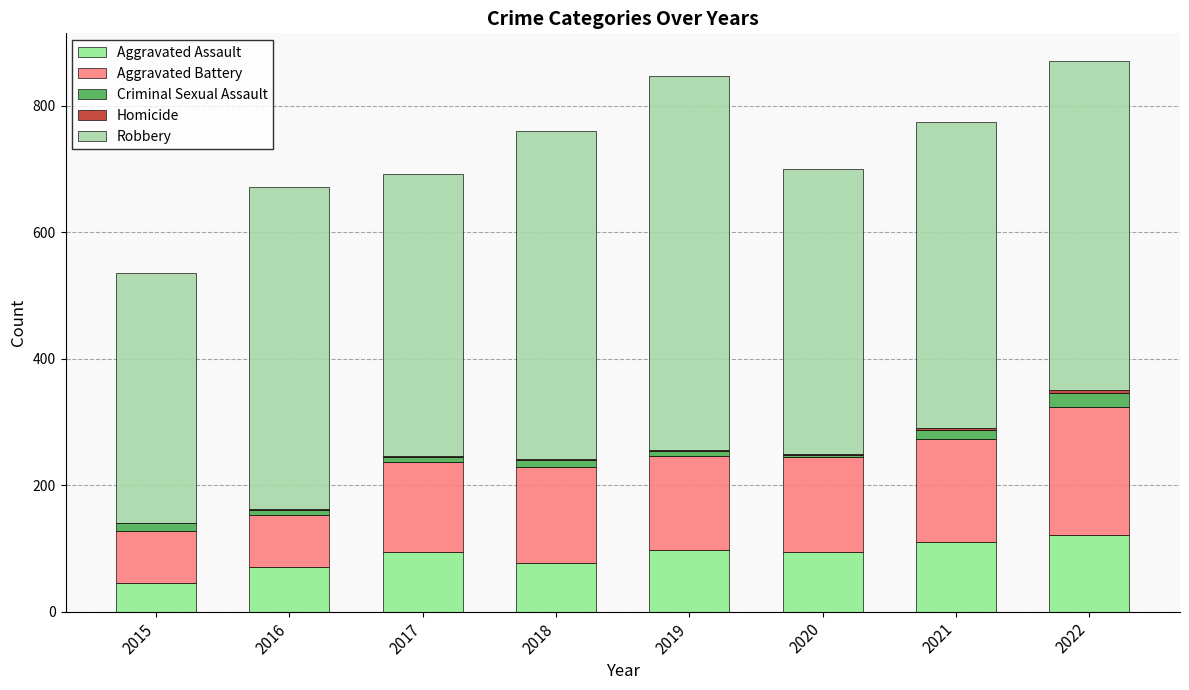

The value of Aggravated Assault at 2016 is 71. True or false?

True